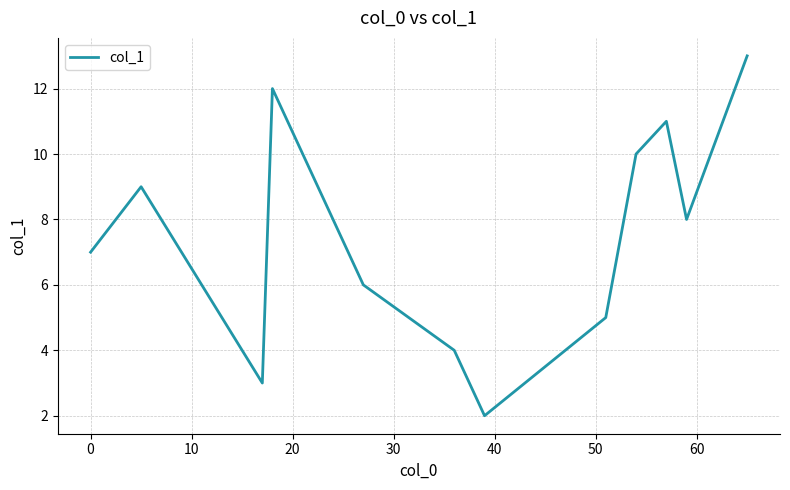

What is the greatest value displayed?

13